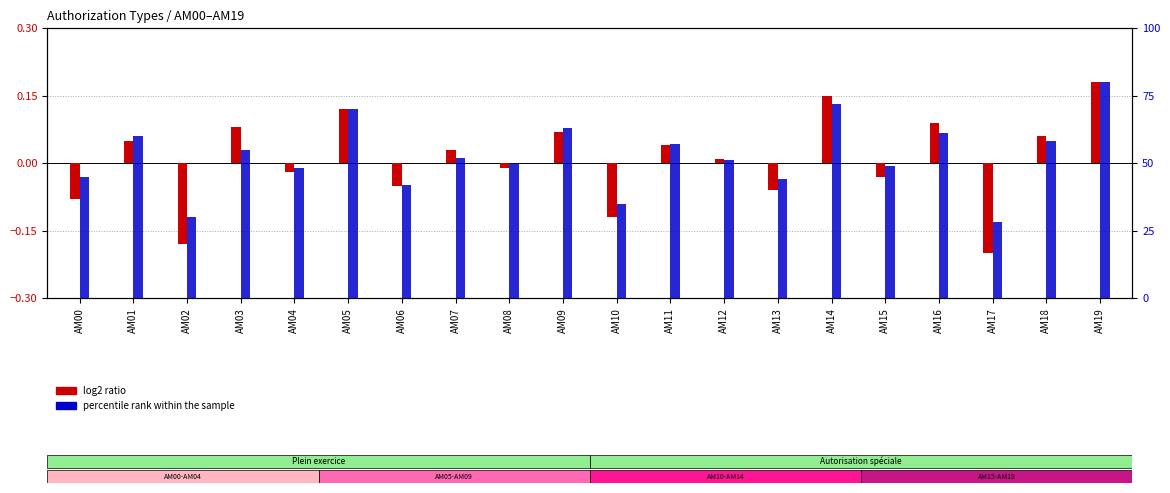

Rank the series by their maximum value, from lowest to highest.

log2 ratio, percentile rank within the sample